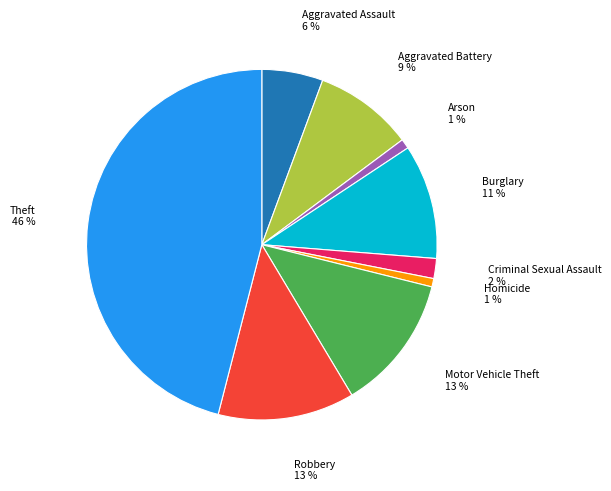

Does any single category account for the majority?

No